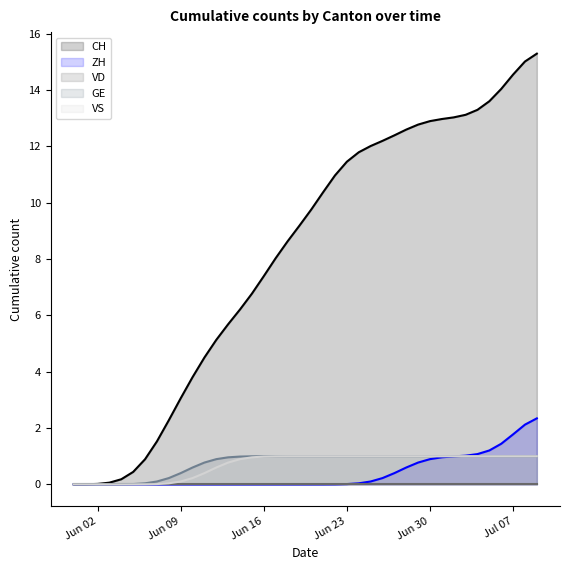

True or false: VS and VD cross at least once.

False